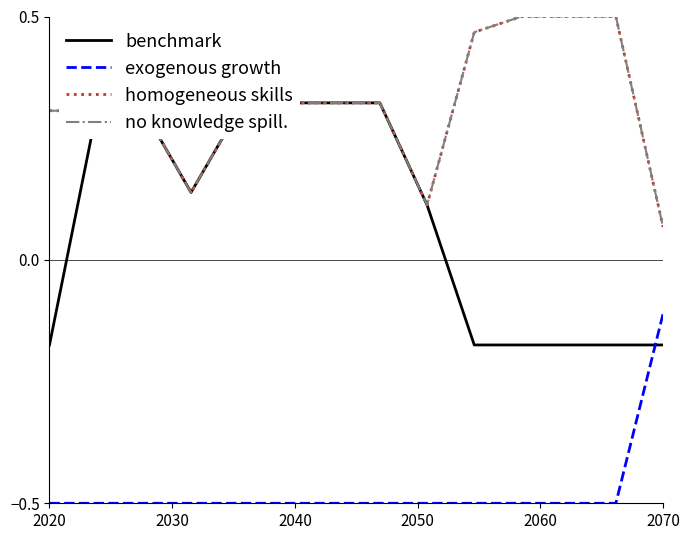

Rank the series by their maximum value, from highest to lowest.

homogeneous skills, no knowledge spill., benchmark, exogenous growth